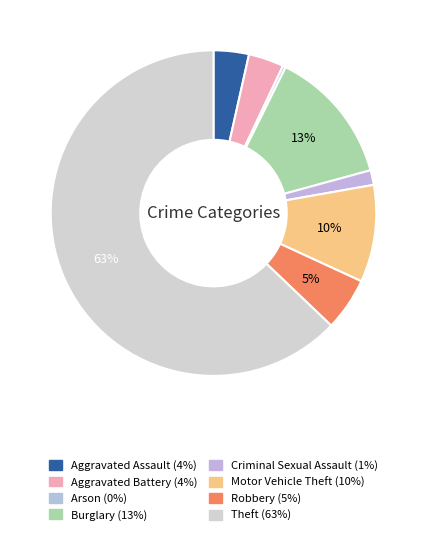

To the nearest percent, what portion does Burglary represent?

13%